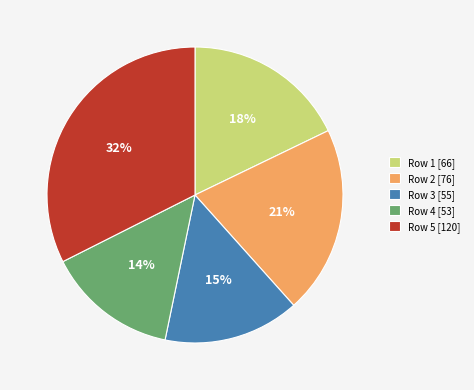

Which has a higher value, Row 5 [120] or Row 3 [55]?

Row 5 [120]